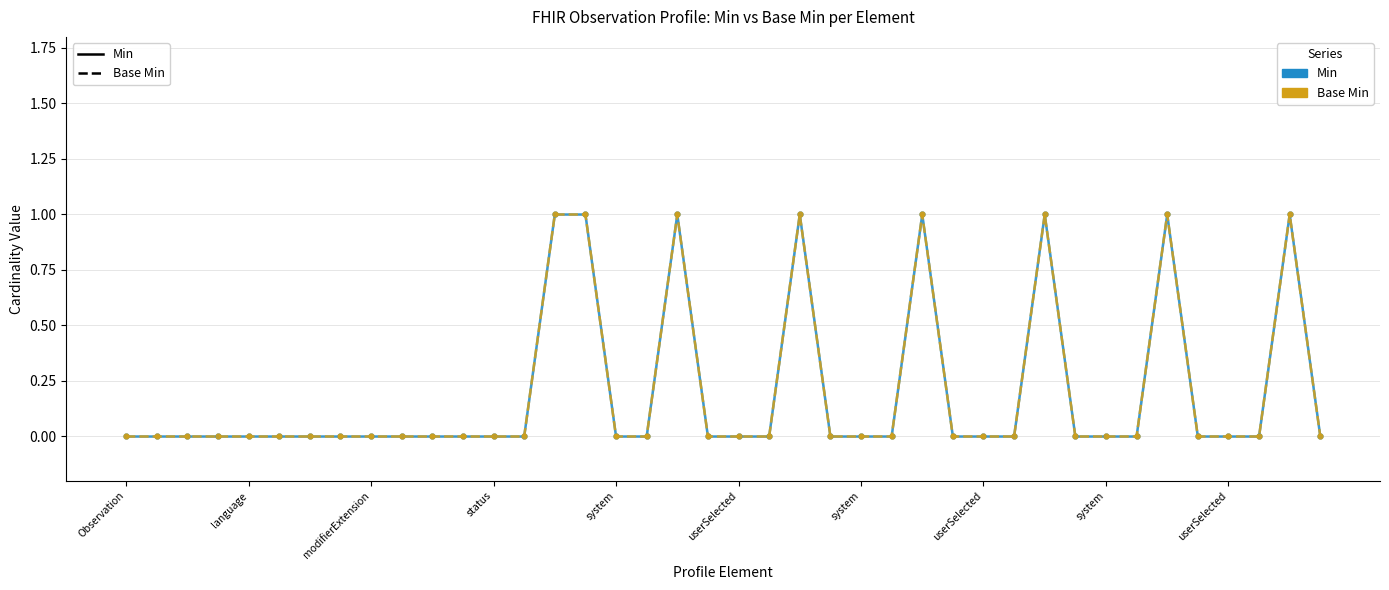

At how many categories does at least one series exceed 0?

8